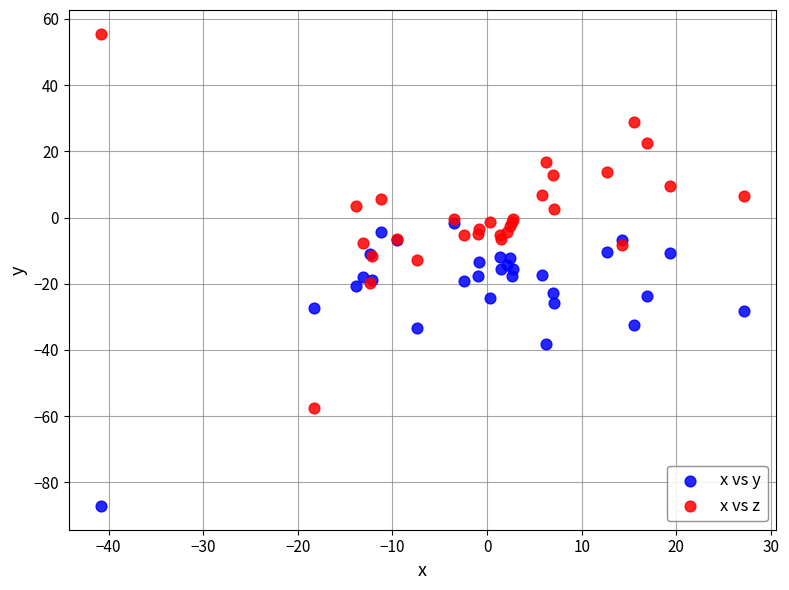

In the x vs y series, what Y value is closest to -44?

-38.2